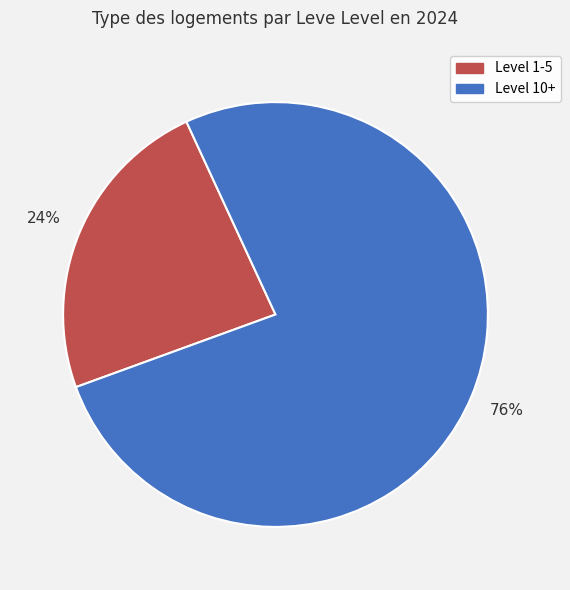

How many slices are in this pie chart?

2